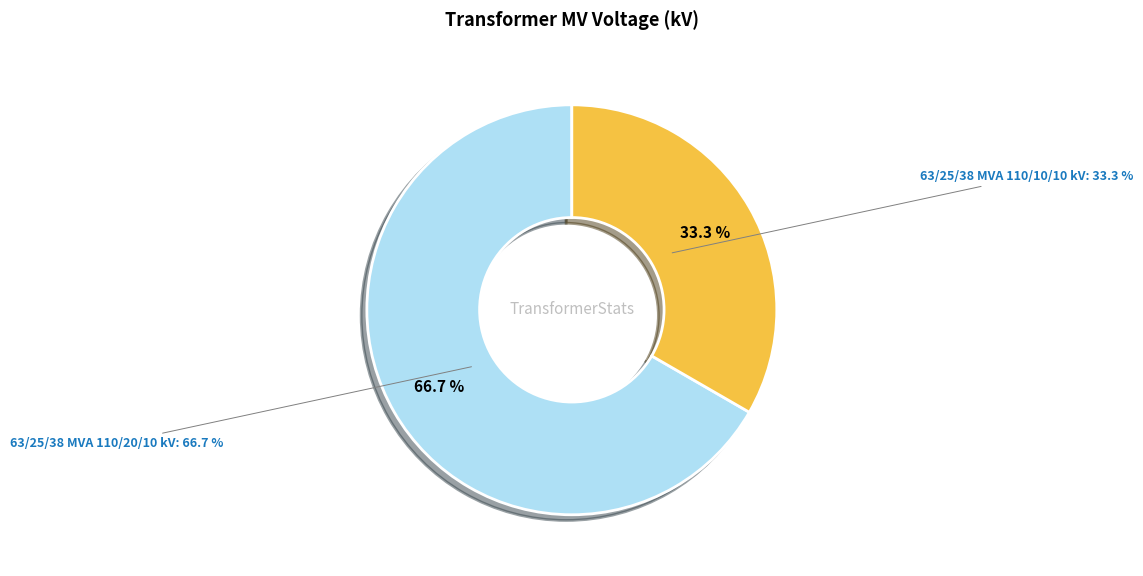

To the nearest percent, what is the average slice percentage?

50%